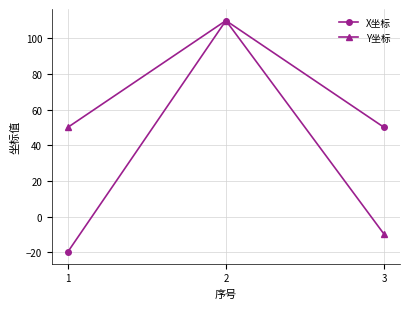

What is the value of the X坐标 point at the 2nd from the left?

110